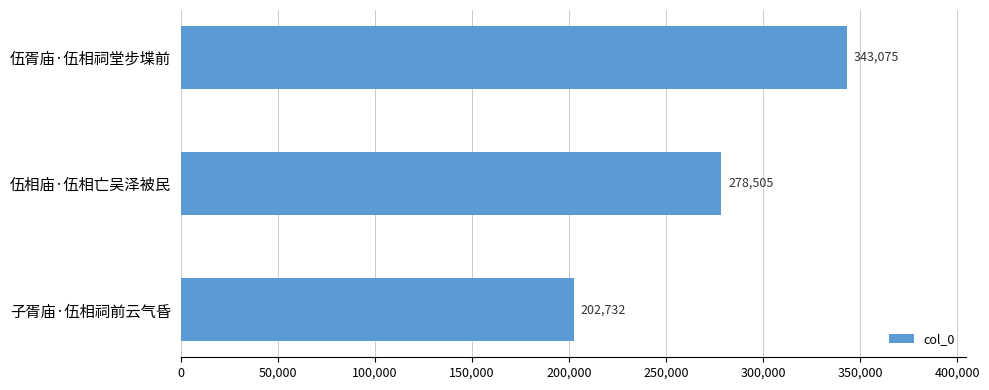

Reading top to bottom, extract all data points from this chart.

343075	278505	202732